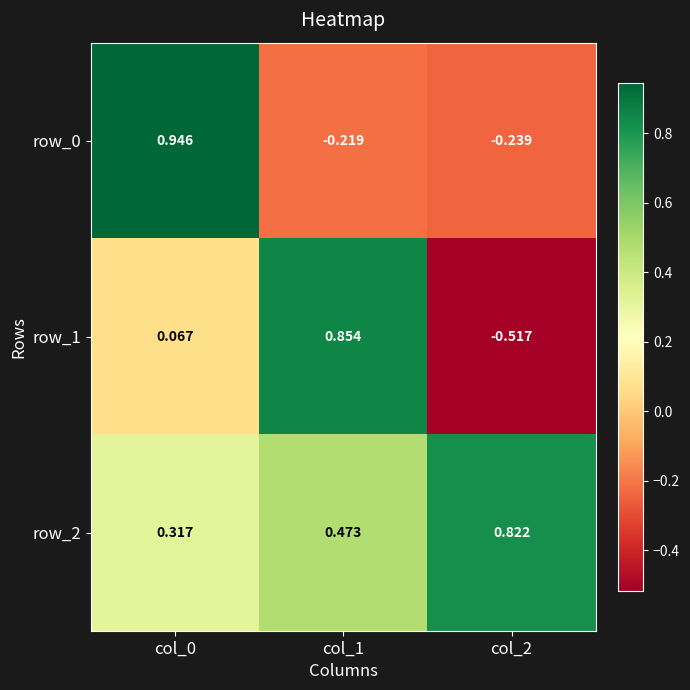

Which series has the largest range (max minus min)?

row_1